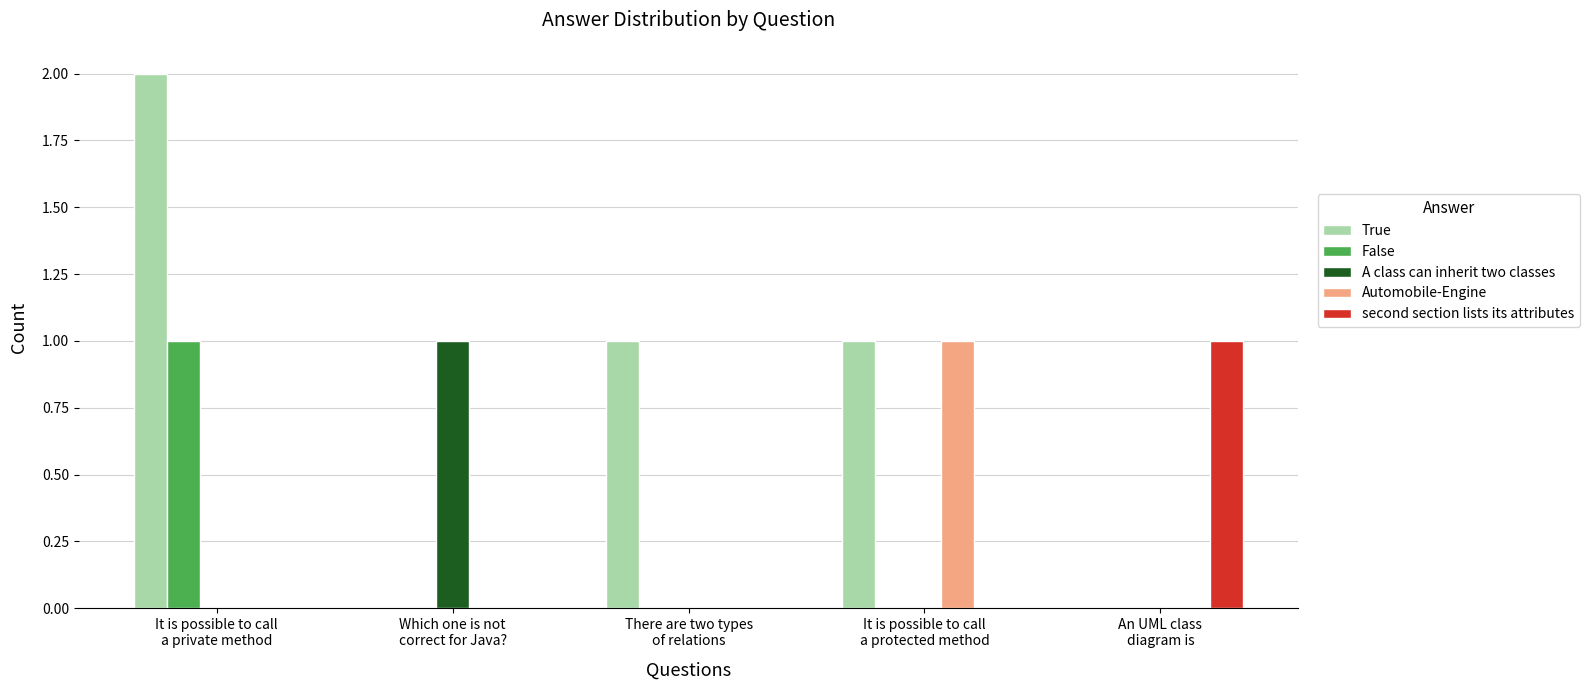

Reading left to right, extract all data points from this chart.

True: 2	0	1	1	0
False: 1	0	0	0	0
A class can inherit two classes: 0	1	0	0	0
Automobile-Engine: 0	0	0	1	0
second section lists its attributes: 0	0	0	0	1